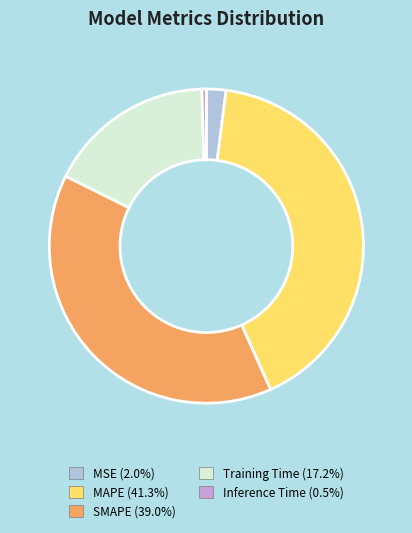

Rank the categories by value from highest to lowest.

MAPE, SMAPE, Training Time, MSE, Inference Time